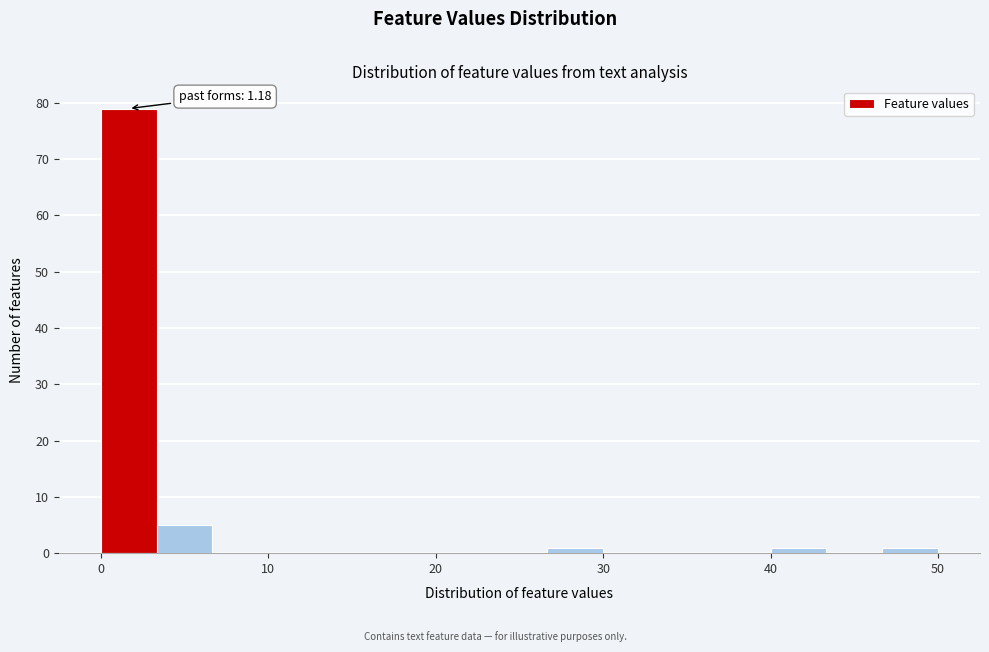

Read against the x-axis, roughly where is the centre of the tallest bar?

2